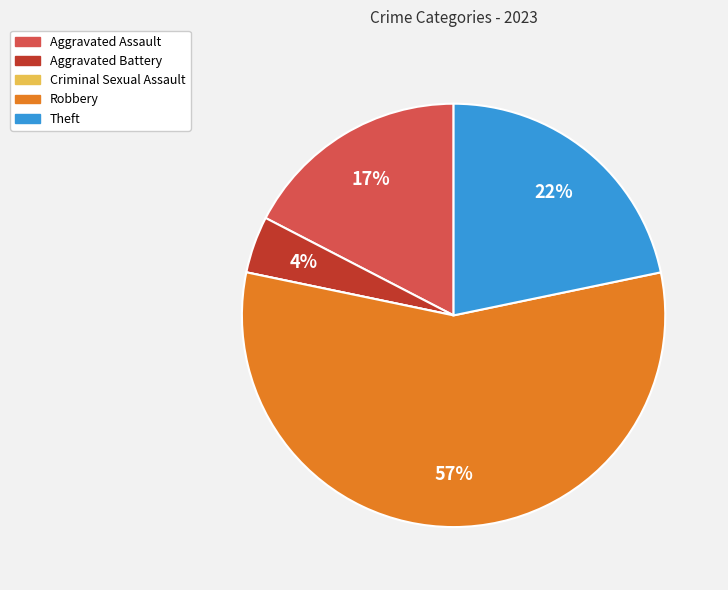

Which category has the biggest portion of the pie?

Robbery